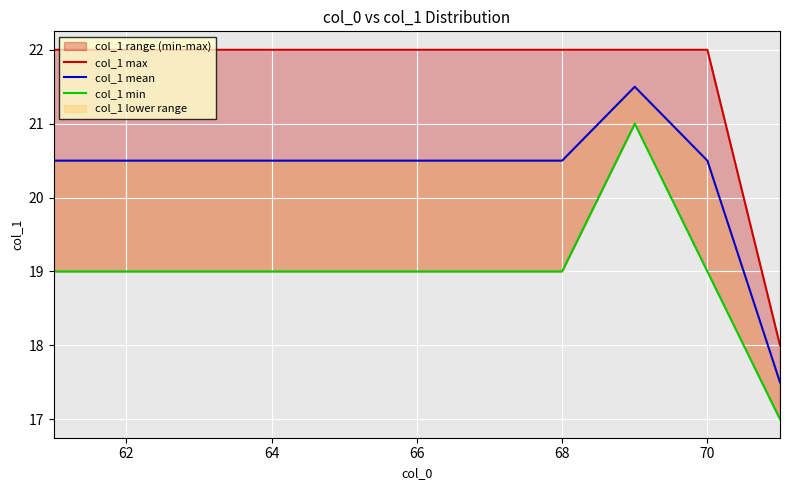

How many lines are shown in the chart?

3